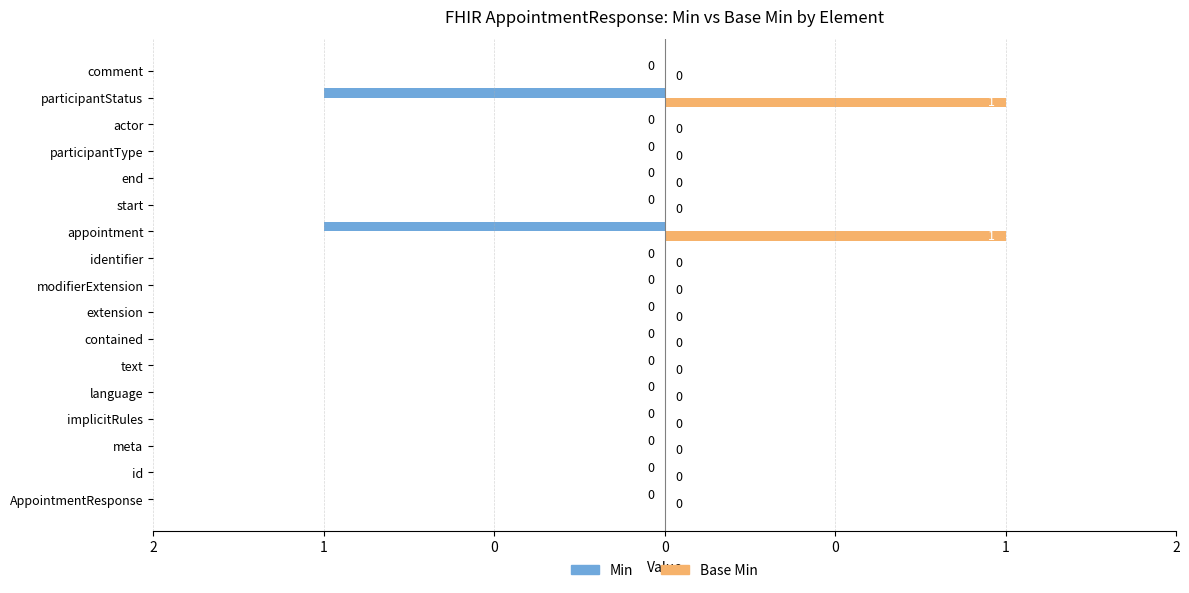

What are all the series names shown in the legend?

Min, Base Min